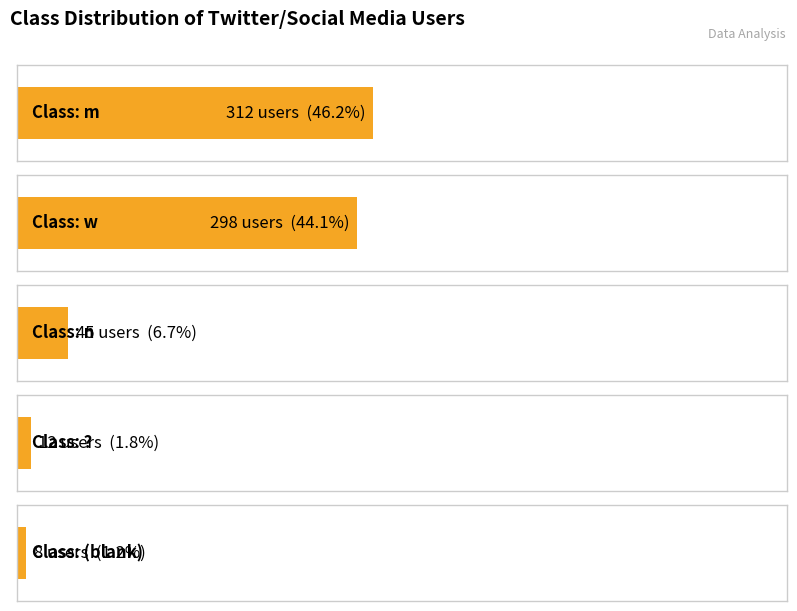

List the labels in order of value, largest first.

m, w, n, ?, 